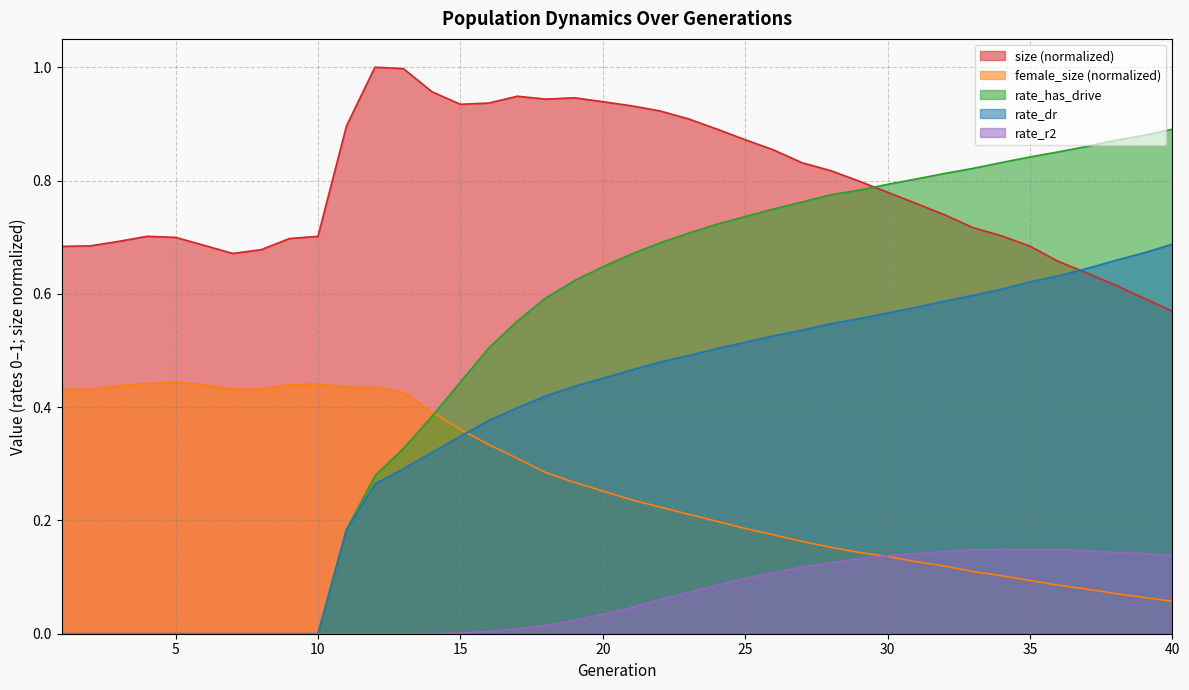

What are all the series names shown in the legend?

size (normalized), female_size (normalized), rate_has_drive, rate_dr, rate_r2